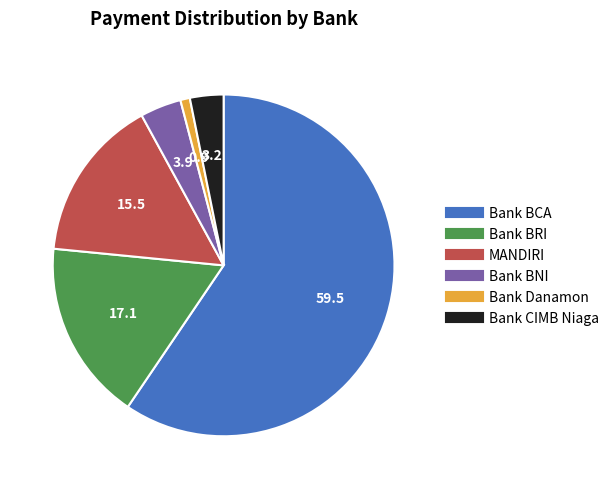

Is MANDIRI the majority of the pie?

No